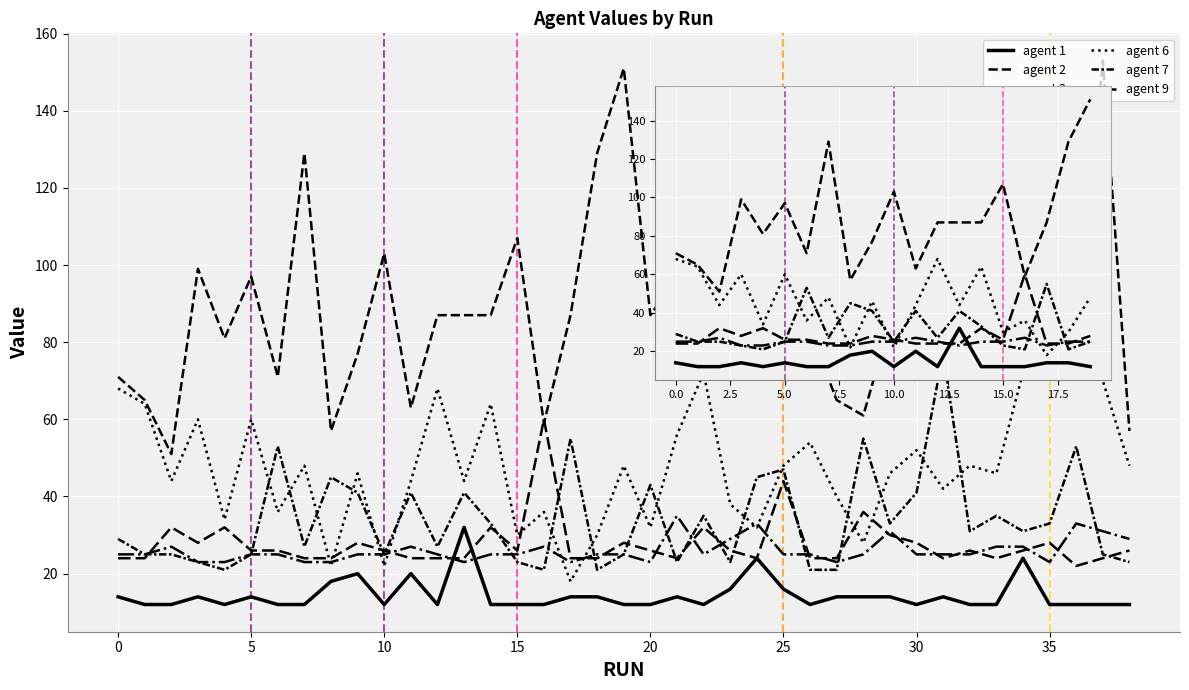

Between 13 and −5, which is larger?

13